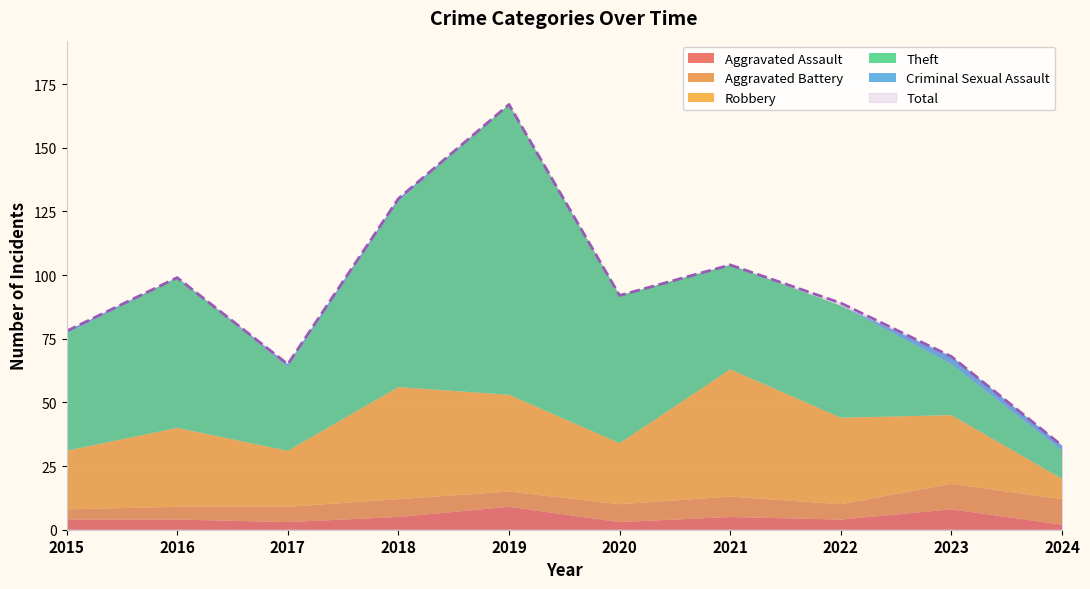

What is the sum of the Total values at 2021 and 2023?

172